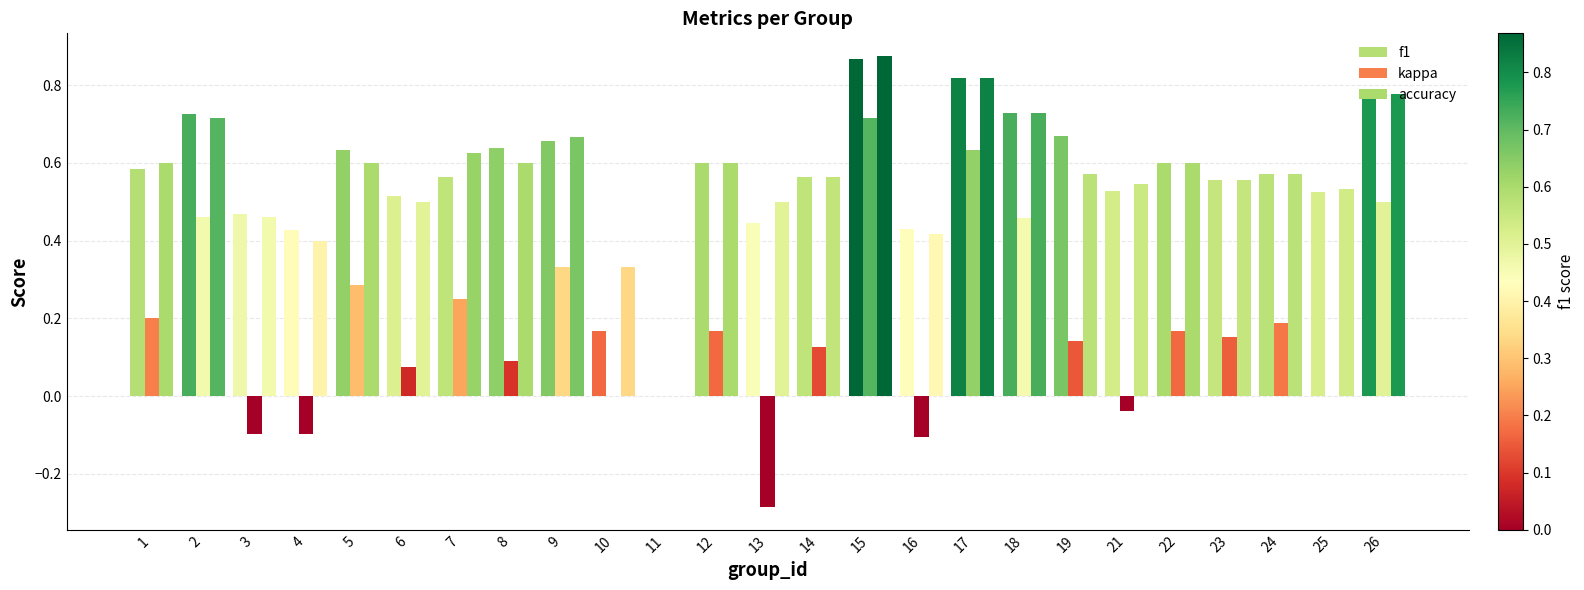

Which series changed the most between 16 and 17?

kappa